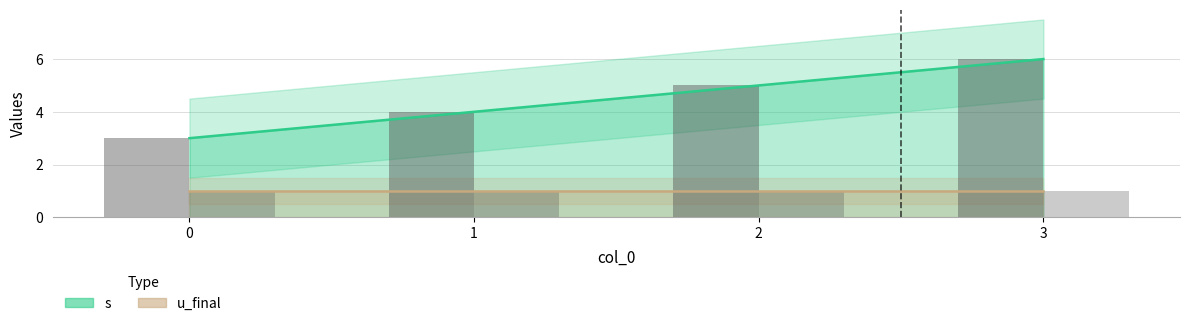

How many data points in s are less than 5?

2